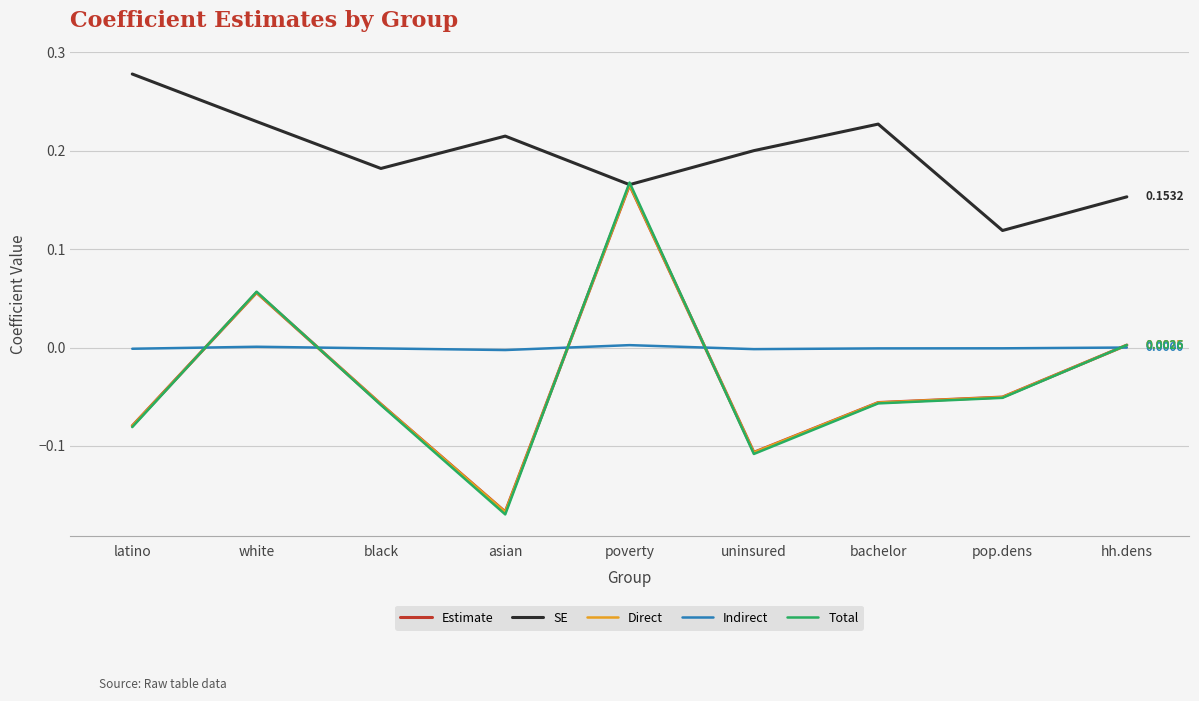

Which series has the widest spread of values?

Total